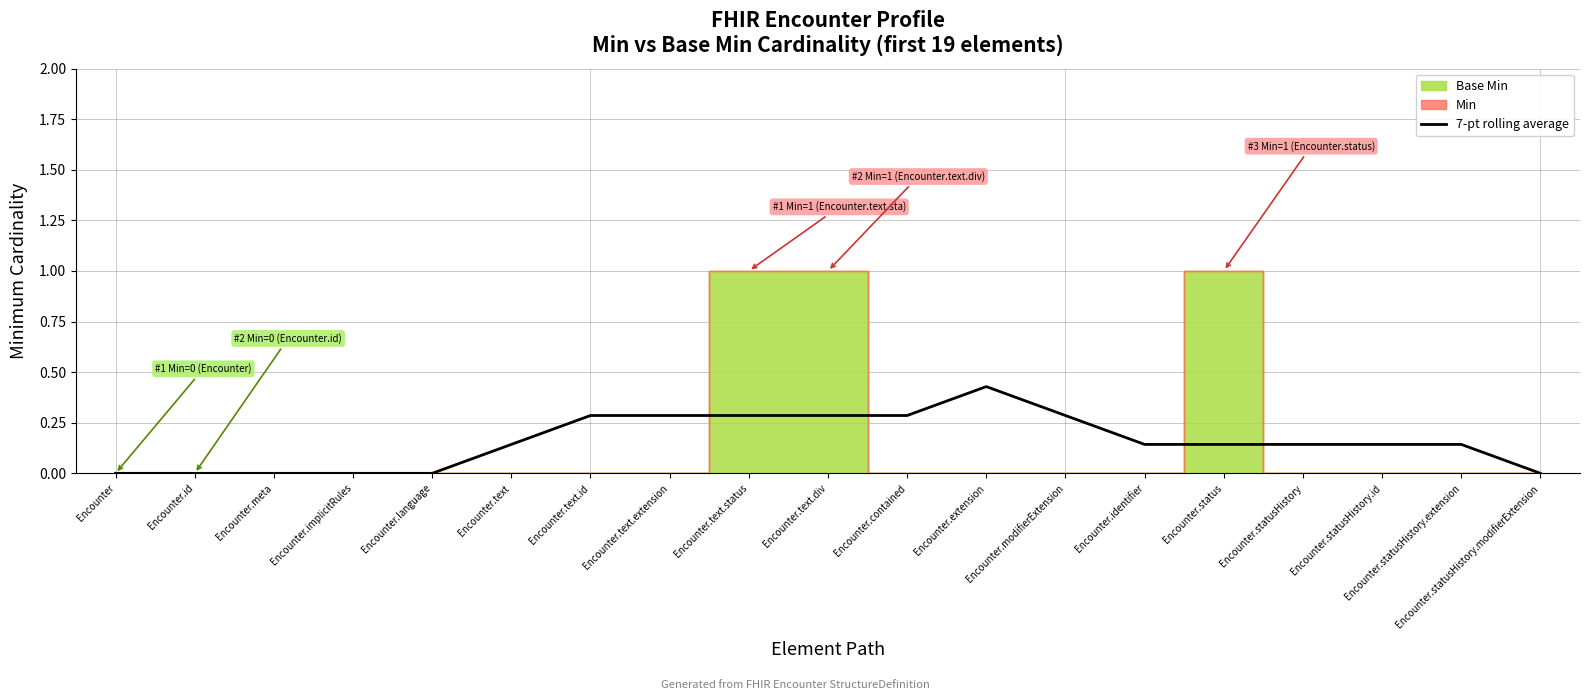

The 7-pt rolling average series shows 0.3 at Encounter.text.div. True or false?

True